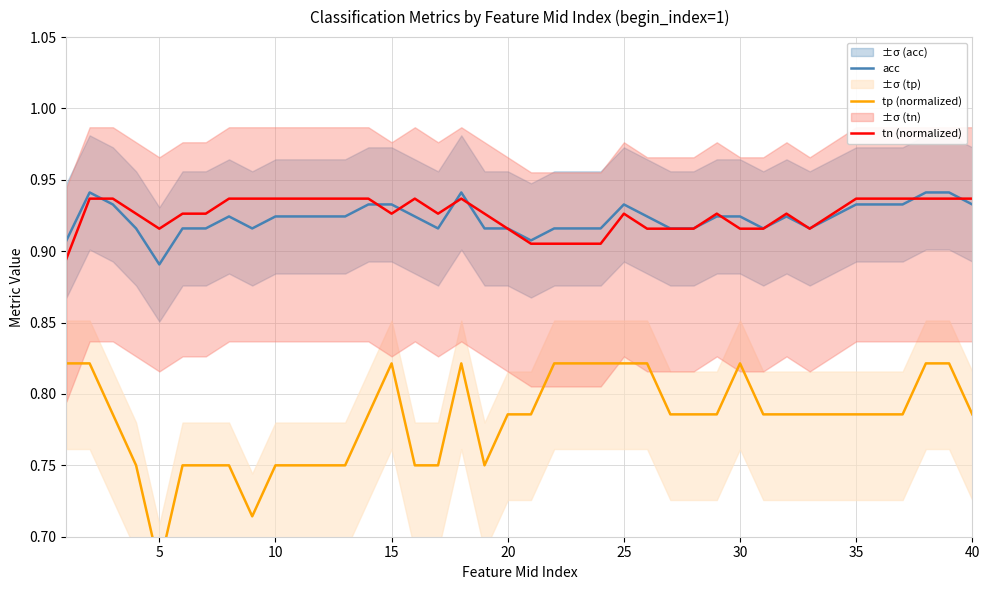

What are all the series names shown in the legend?

acc, tp (normalized), tn (normalized)